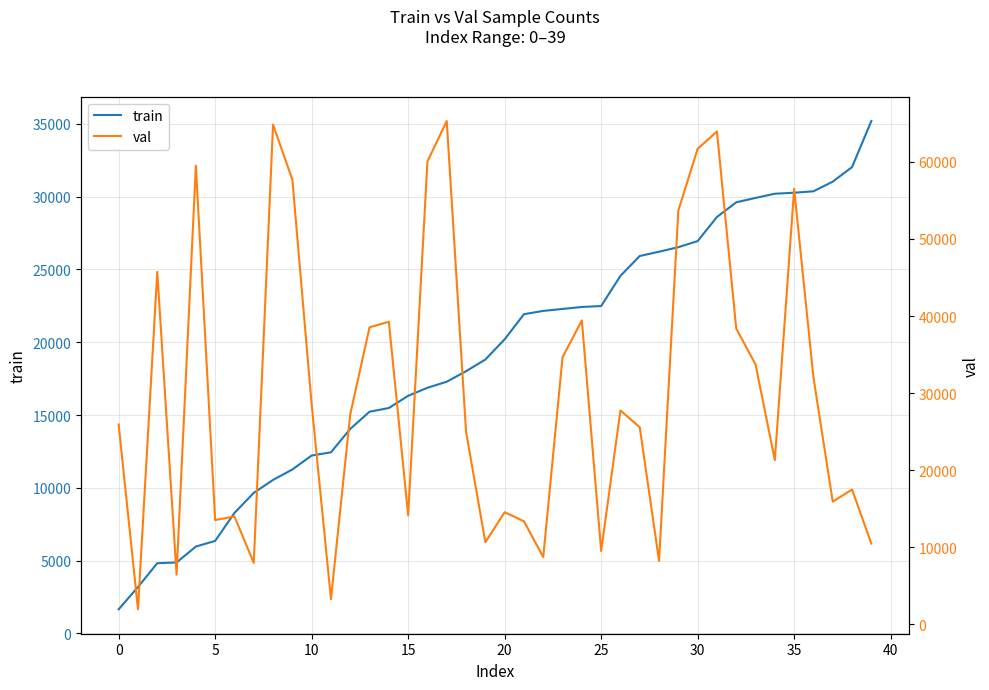

The value of train at 10 is 16312. True or false?

False